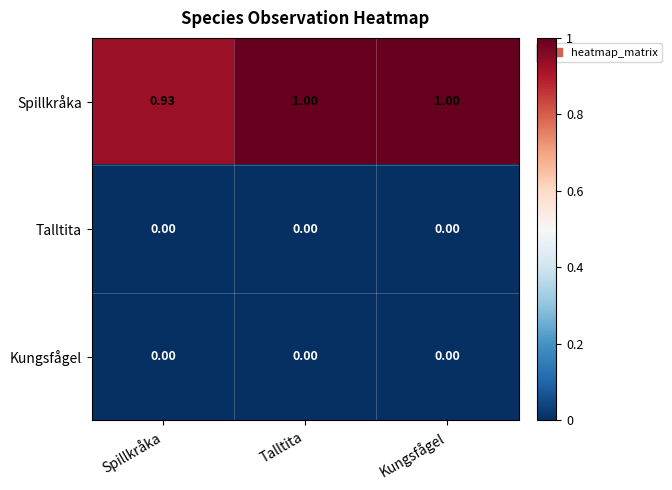

Which series has the widest spread of values?

Spillkråka